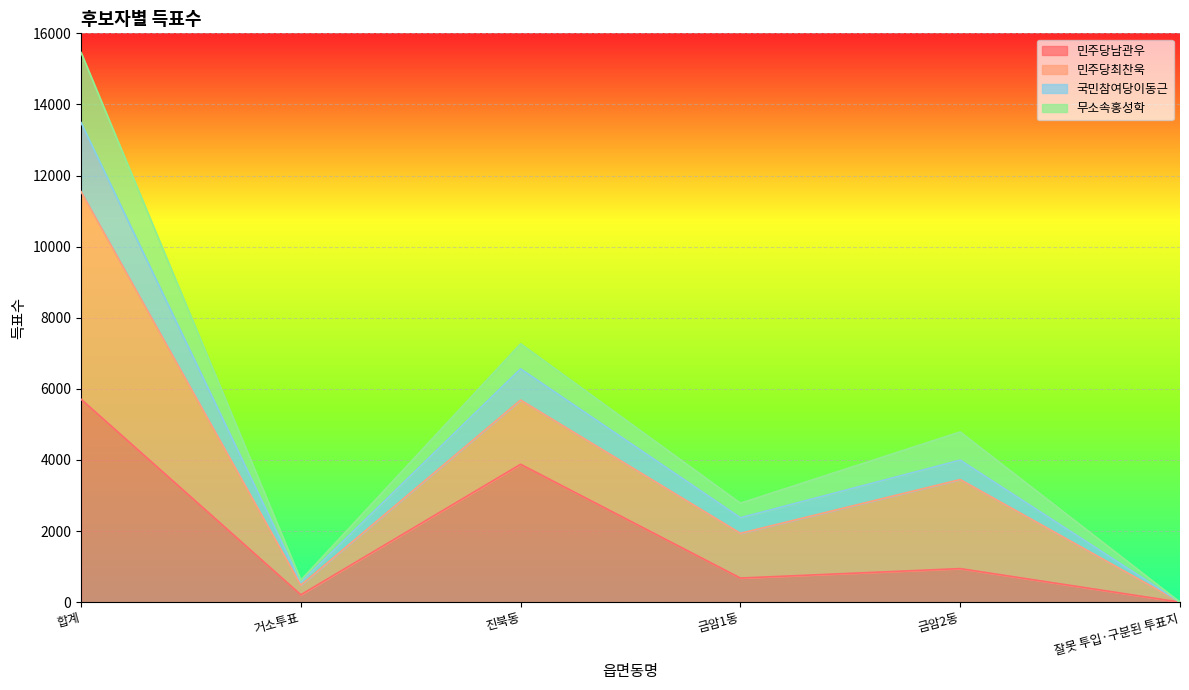

Rank the categories by 국민참여당이동근 value from lowest to highest.

잘못 투입·구분된 투표지, 거소투표, 금암1동, 금암2동, 진북동, 합계